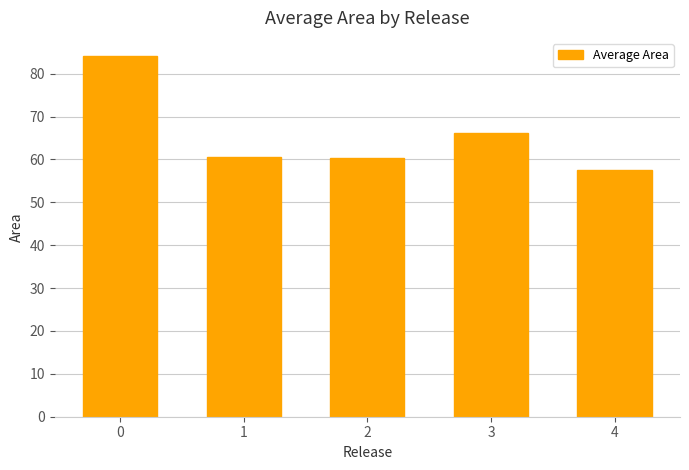

Count the number of data series in this chart.

1